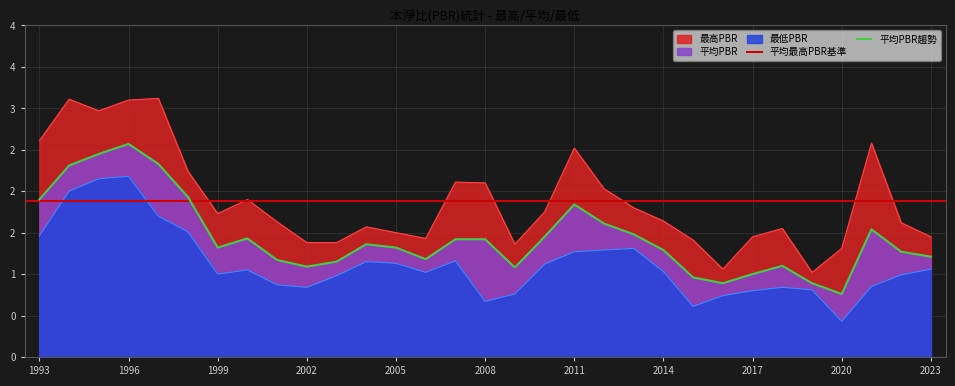

True or false: 平均PBR and 最高PBR intersect in this chart.

False